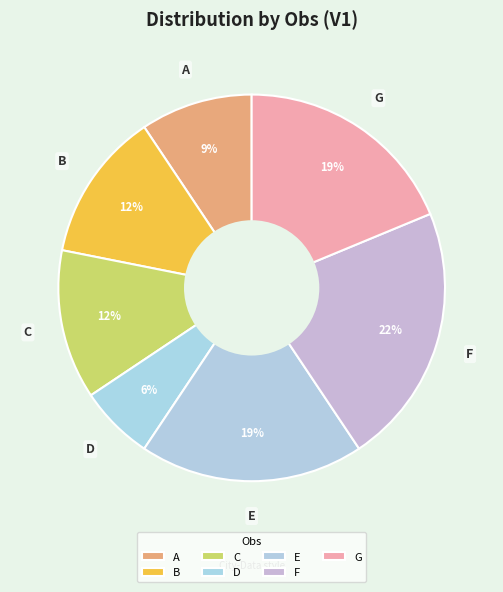

How many slices are in this pie chart?

7